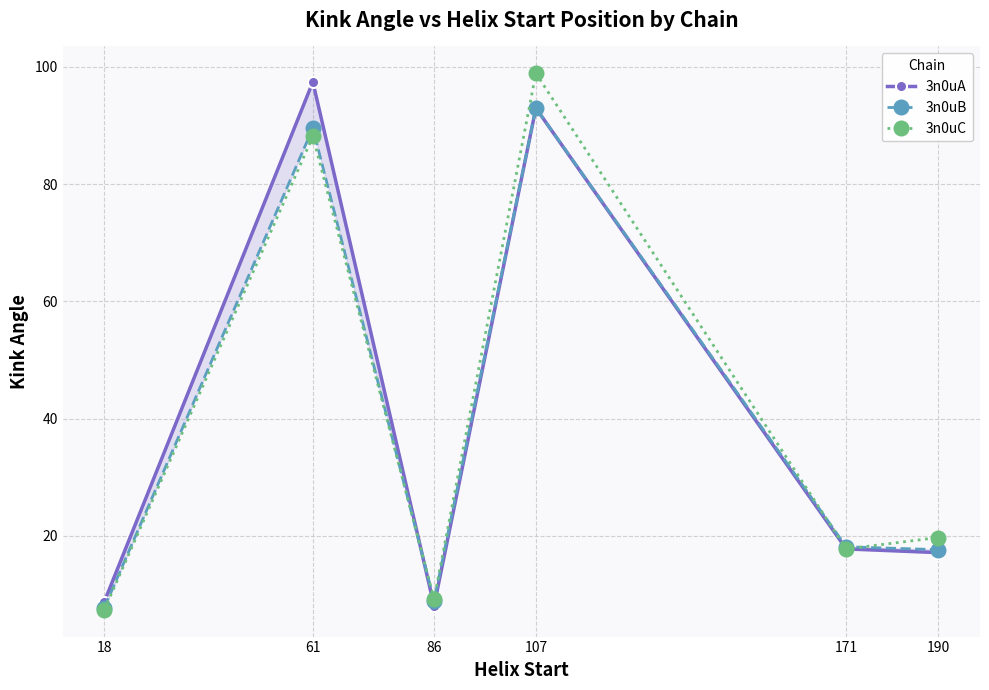

The 3n0uC series shows 25.4 at 171. True or false?

False